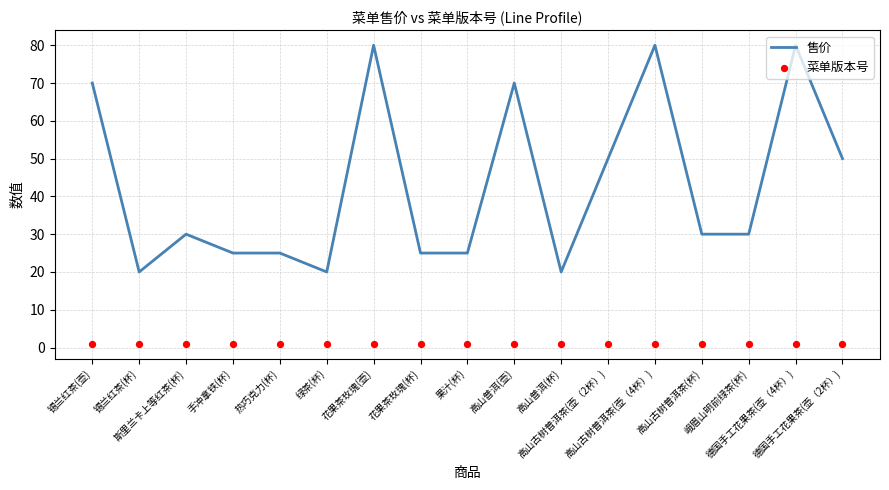

Which series has the widest spread of Y values?

售价